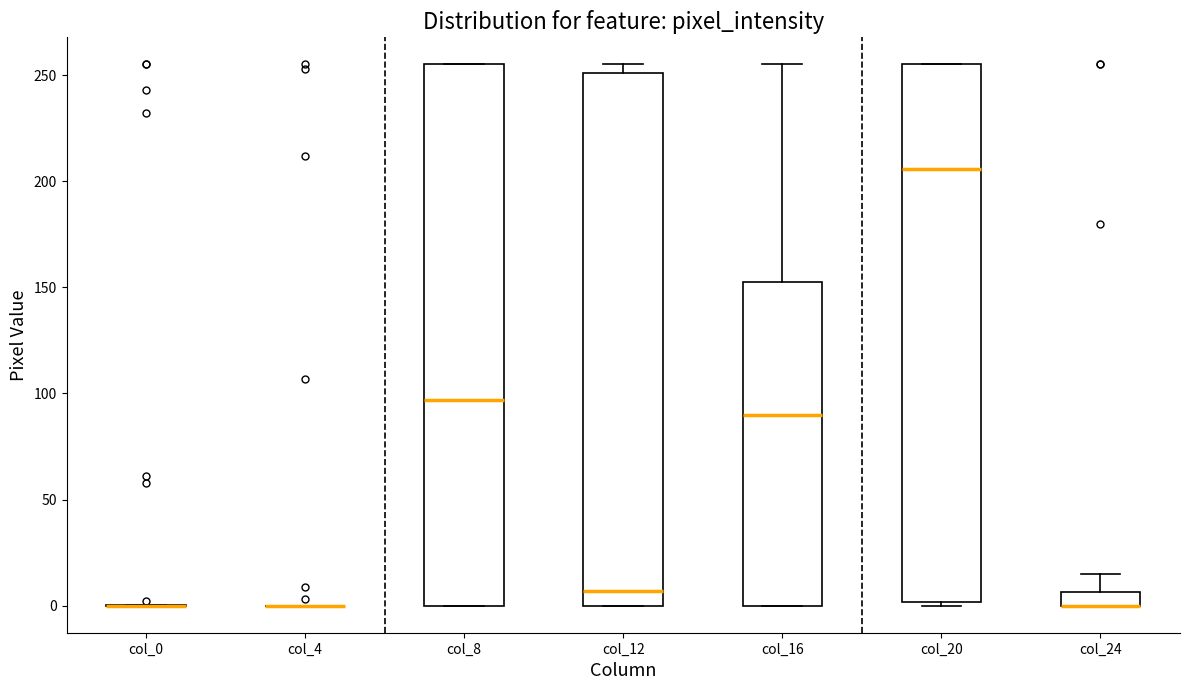

Where is the upper edge of the box for col_16 on the y-axis? The values are not printed on the chart, so give them approximately, as read against the axis.

150